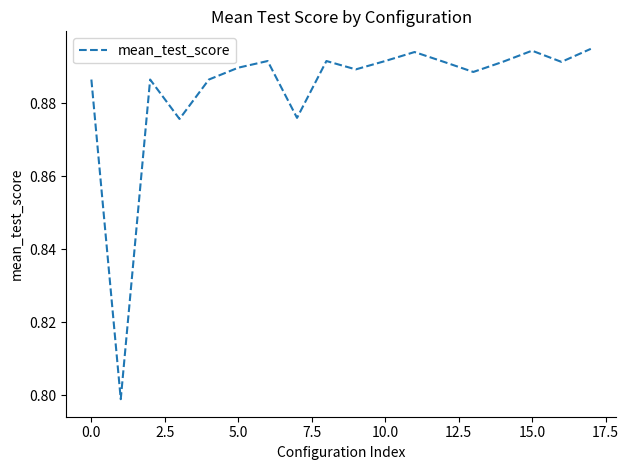

What is the minimum value shown in the chart?

0.8